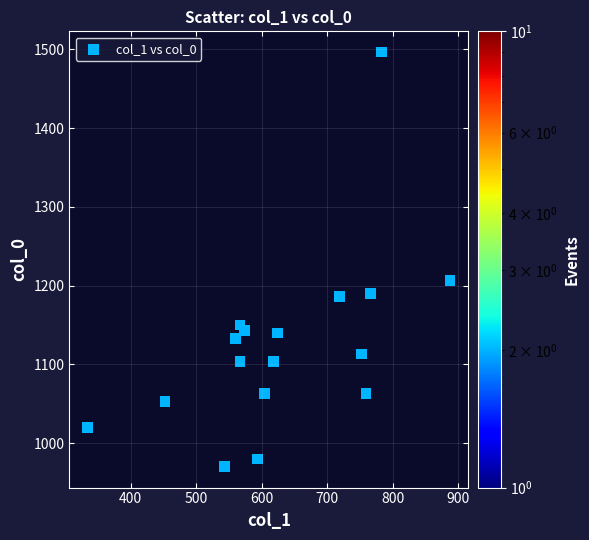

What is the range of X values (max minus min)?

553.5